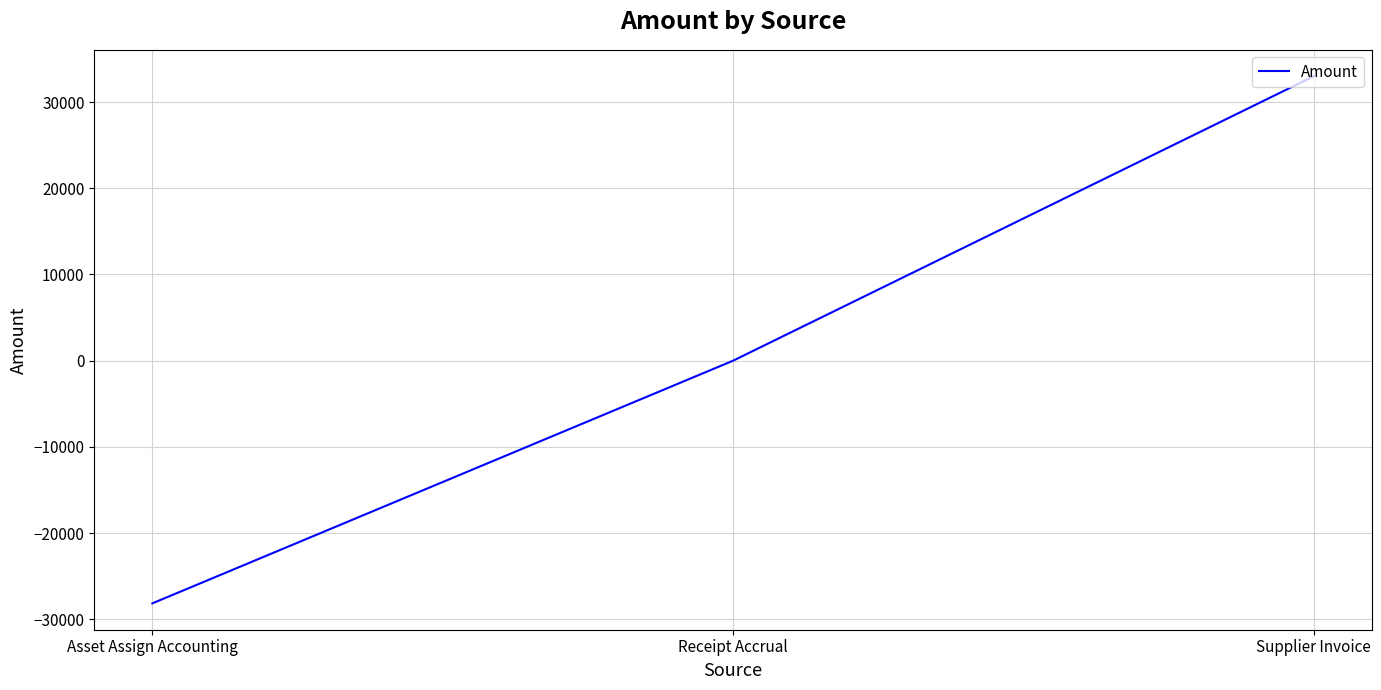

Which label corresponds to the largest value in the chart?

Supplier Invoice